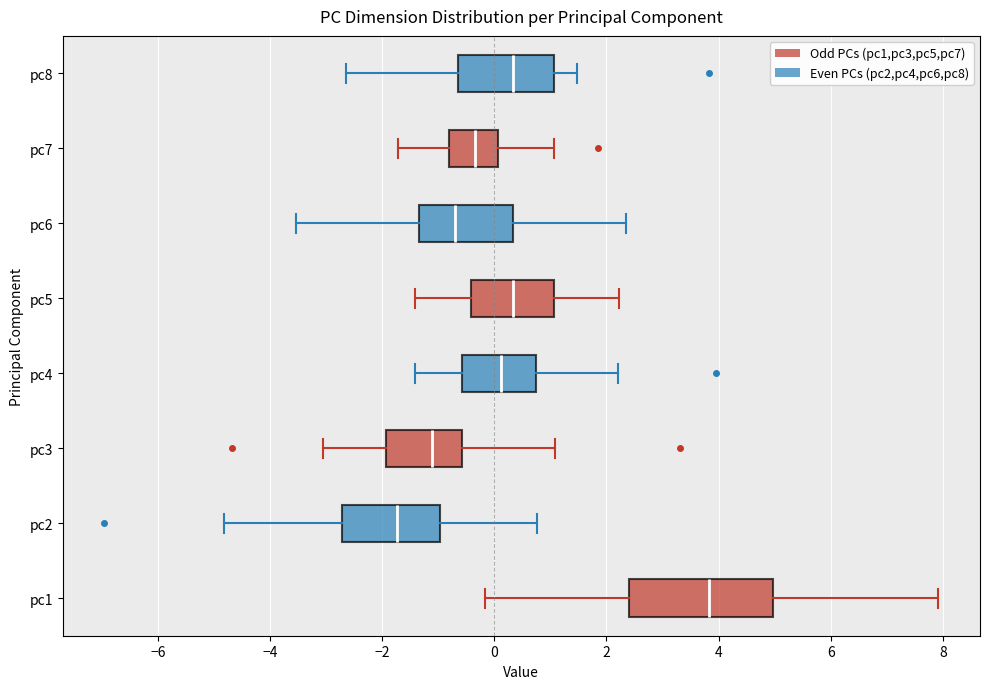

Reading bottom to top, read every box against the x-axis: the position of its median line, the range the box covers, and the ends of its whiskers. The values are not printed on the chart, so give them approximately, as read against the axis.

pc1: median 3.8, box 2.4 to 5.0, whiskers -0.2 to 8.0
pc2: median -1.8, box -2.8 to -1.0, whiskers -4.8 to 0.8
pc3: median -1.2, box -2.0 to -0.6, whiskers -3.0 to 1.0
pc4: median 0.2, box -0.6 to 0.8, whiskers -1.4 to 2.2
pc5: median 0.4, box -0.4 to 1.0, whiskers -1.4 to 2.2
pc6: median -0.6, box -1.4 to 0.4, whiskers -3.6 to 2.4
pc7: median -0.4, box -0.8 to 0.0, whiskers -1.8 to 1.0
pc8: median 0.4, box -0.6 to 1.0, whiskers -2.6 to 1.4